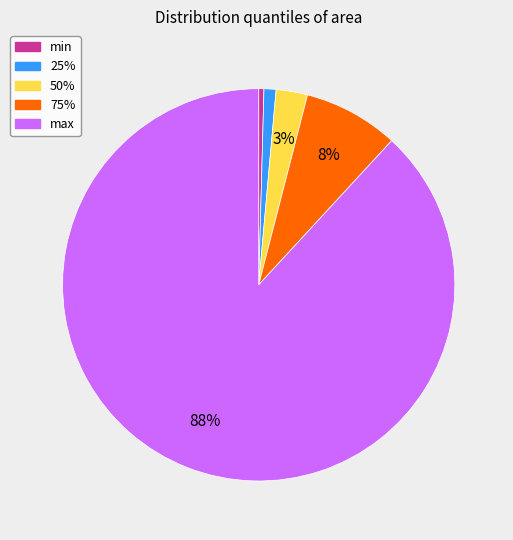

To the nearest percent, what is the difference between the min and max slice percentages?

88%